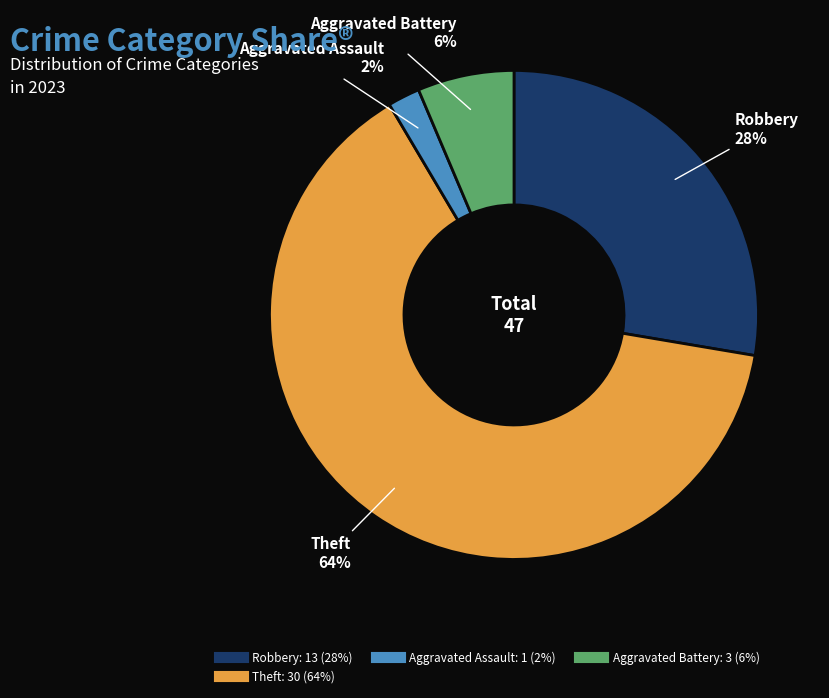

Is there a majority slice in this chart?

Yes